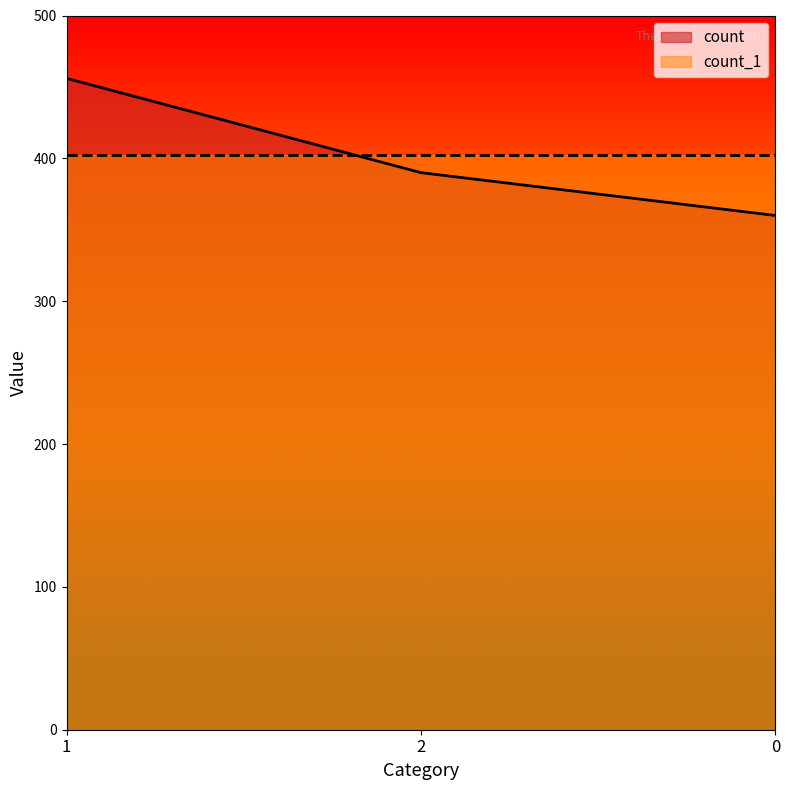

Rank the categories by value from highest to lowest.

1, 2, 0